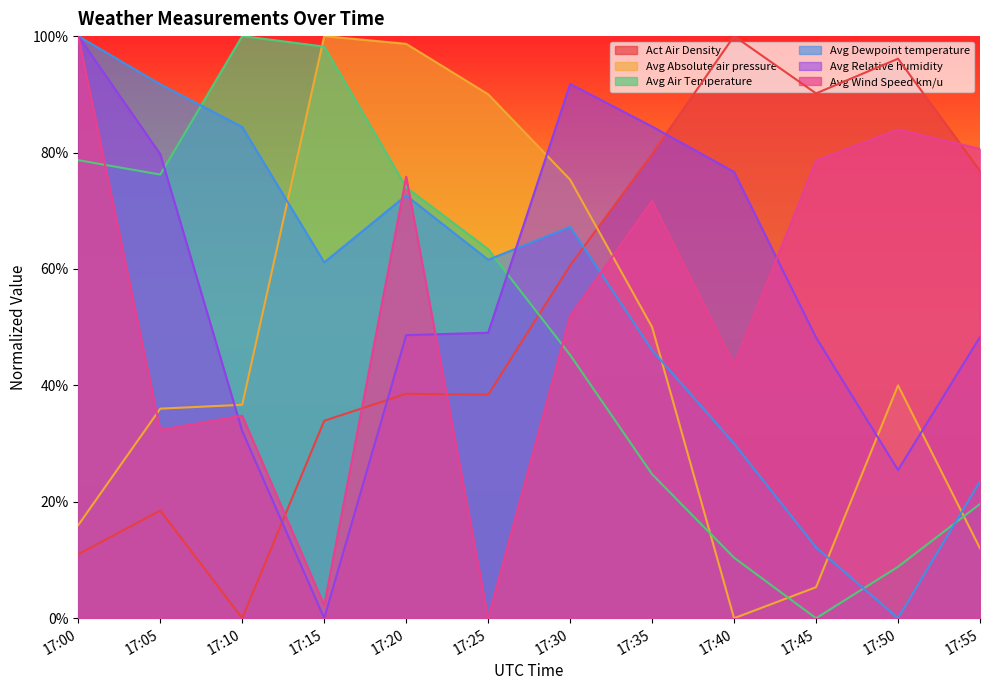

Rank the series by their maximum value, from highest to lowest.

Act Air Density, Avg Absolute air pressure, Avg Air Temperature, Avg Dewpoint temperature, Avg Relative humidity, Avg Wind Speed km/u